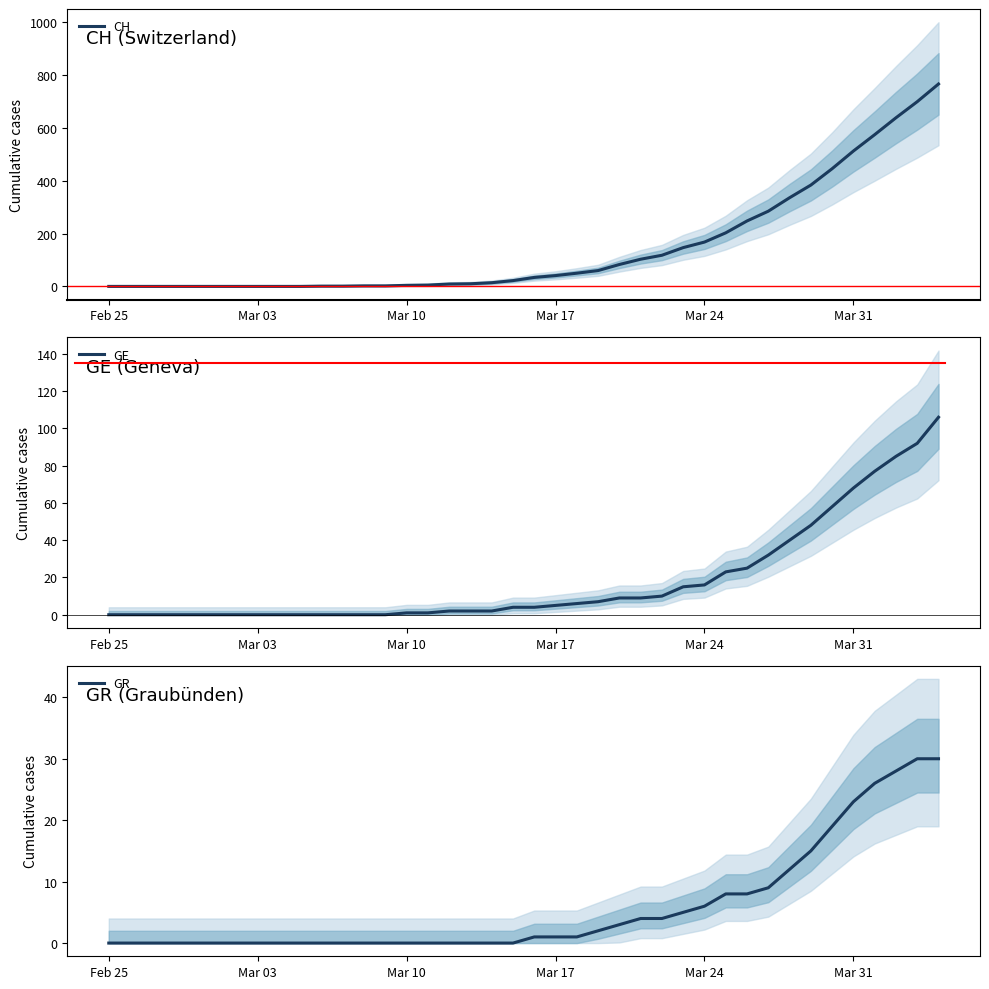

True or false: GE has more than 2 points higher than both neighbors.

False